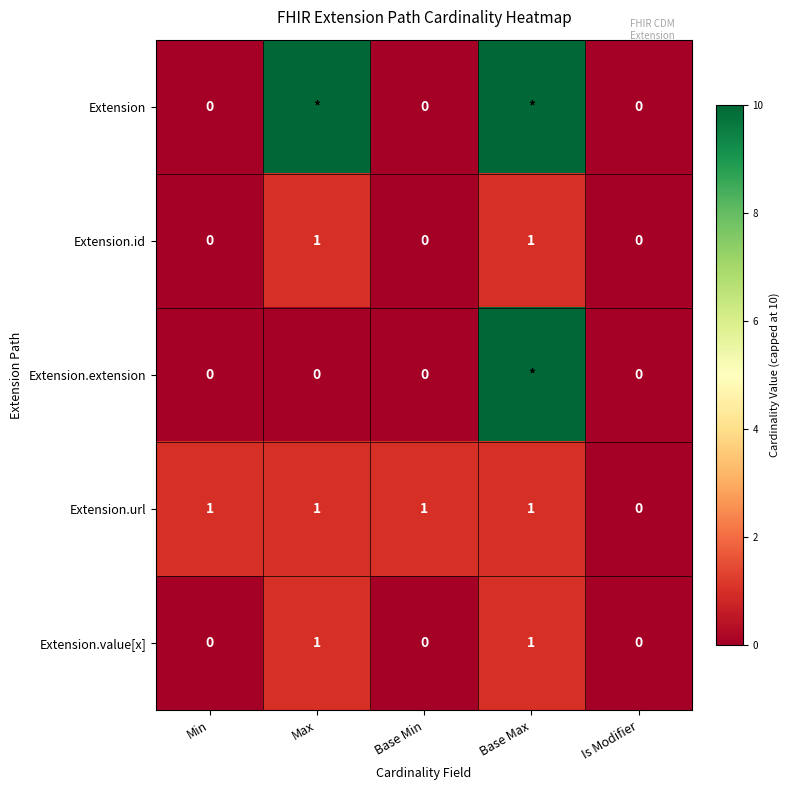

Between Base Min and Is Modifier, which series saw the biggest shift?

Extension.url